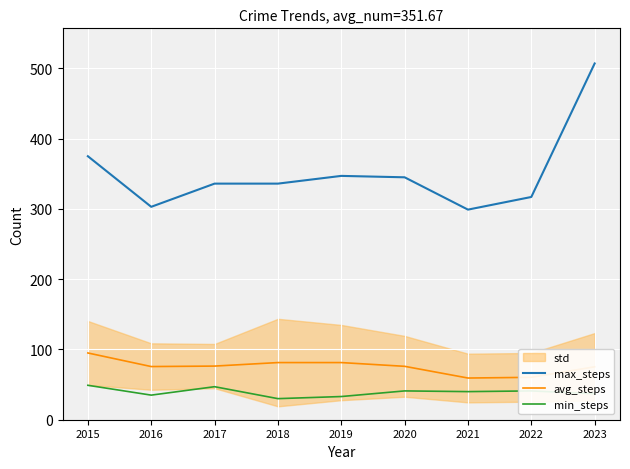

Which series changed the most between 2020 and 2023?

max_steps